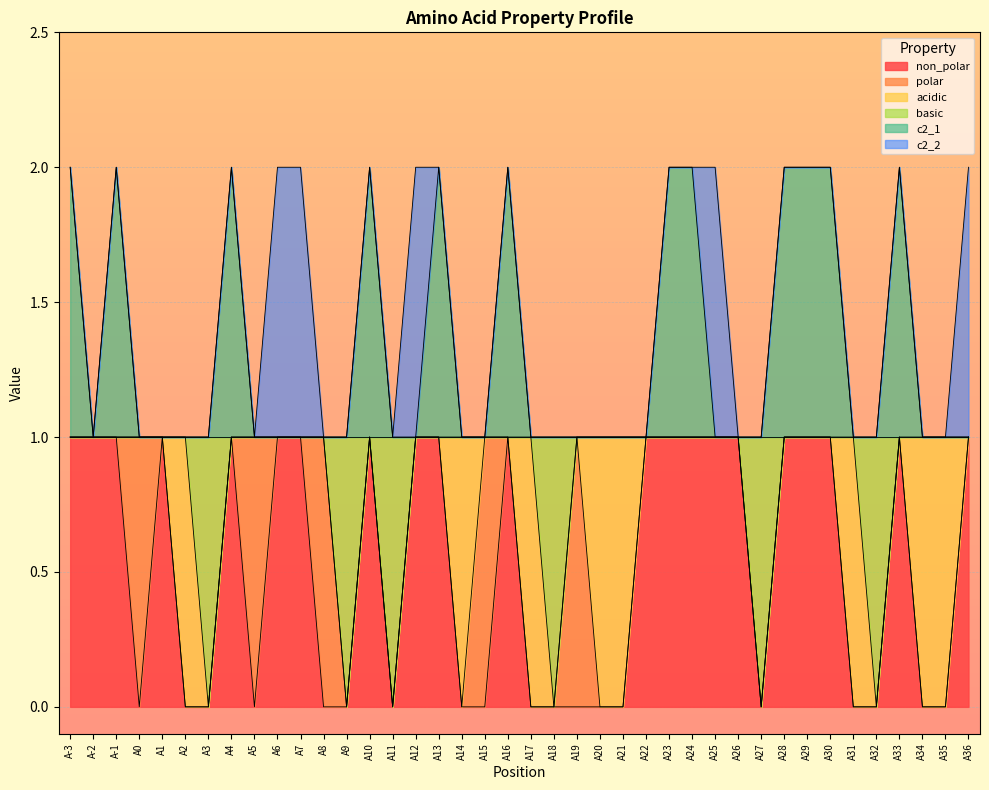

Between A12 and A35, which series saw the biggest shift?

non_polar